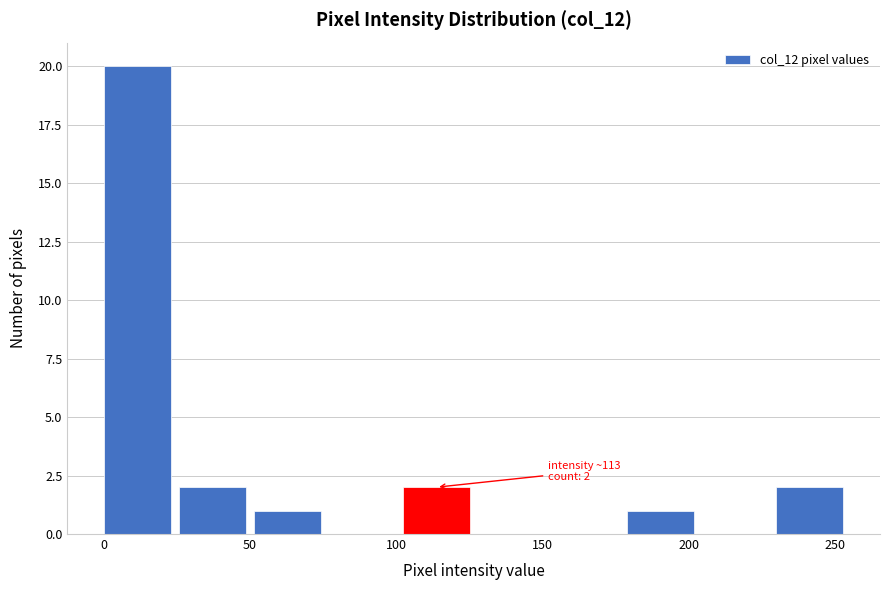

Which range on the x-axis has the tallest bar?

-1.0 to 24.5